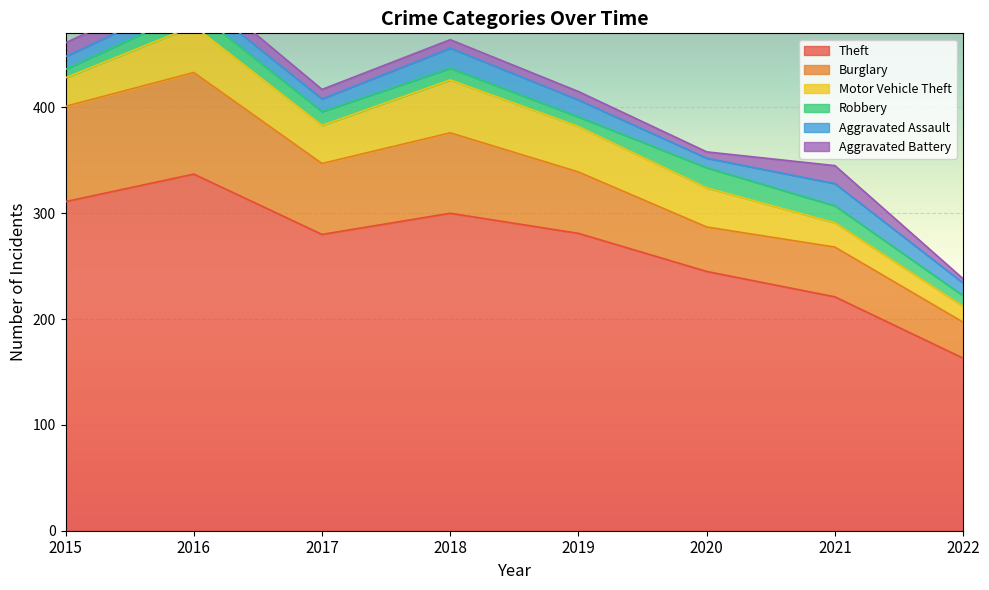

What is the value of the Theft point at the 3rd from the left?

280